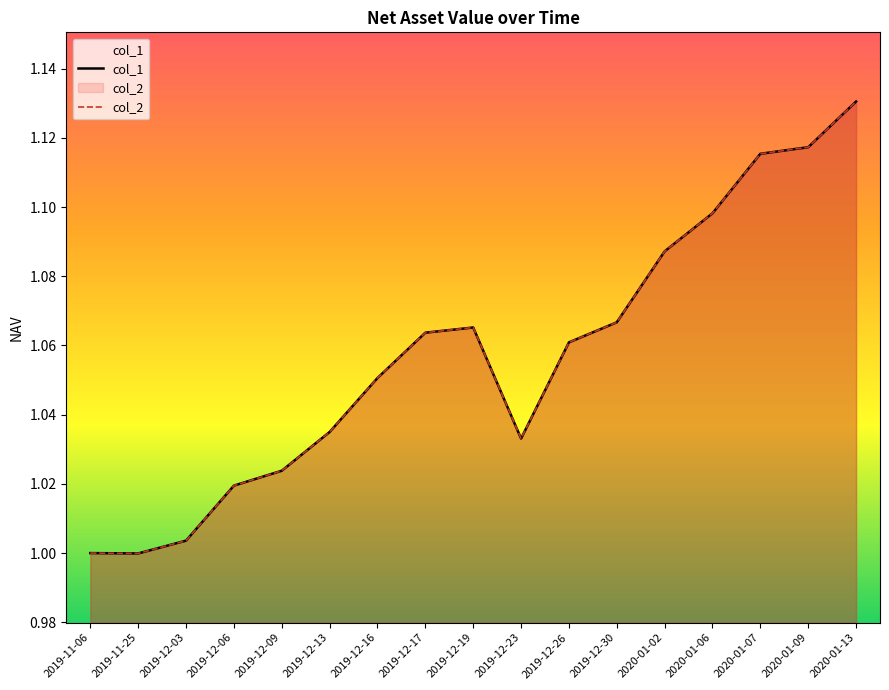

Reading right to left, list all the values displayed in this chart.

col_1: 1.1	1.1	1.1	1.1	1.1	1.1	1.1	1.0	1.1	1.1	1.1	1.0	1.0	1.0	1.0	1.0	1.0
col_2: 1.1	1.1	1.1	1.1	1.1	1.1	1.1	1.0	1.1	1.1	1.1	1.0	1.0	1.0	1.0	1.0	1.0